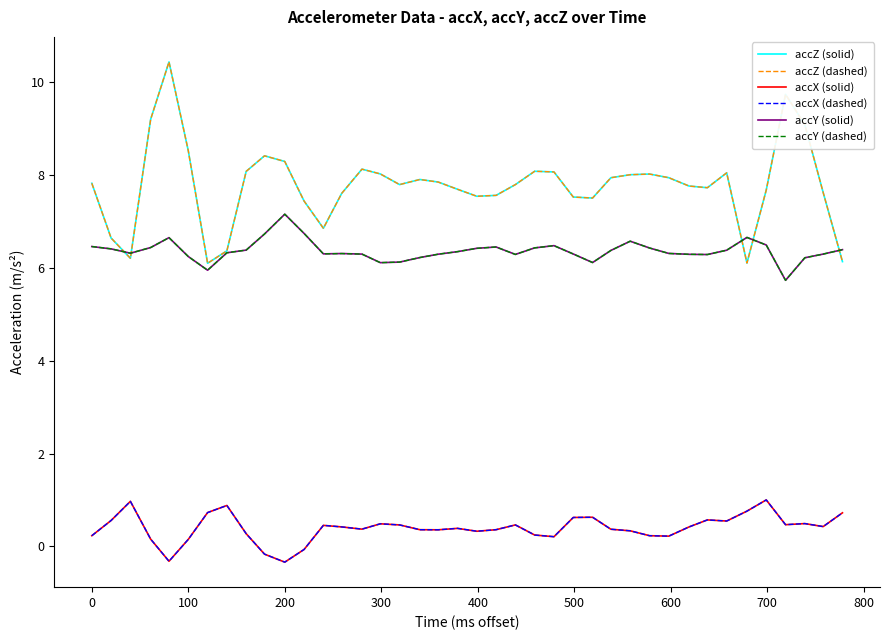

Does the chart have visible grid lines?

No